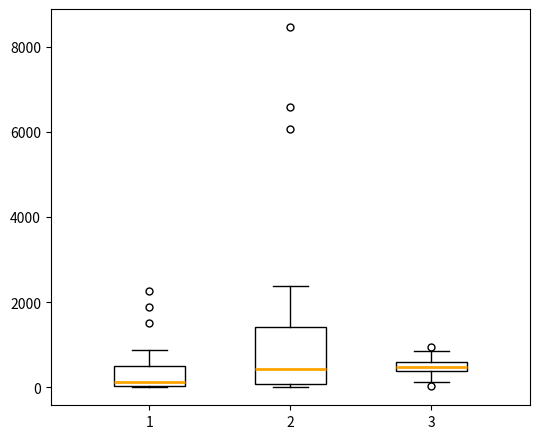

Where does the median line of the box at x = 2 sit on the y-axis? The values are not printed on the chart, so give them approximately, as read against the axis.

400